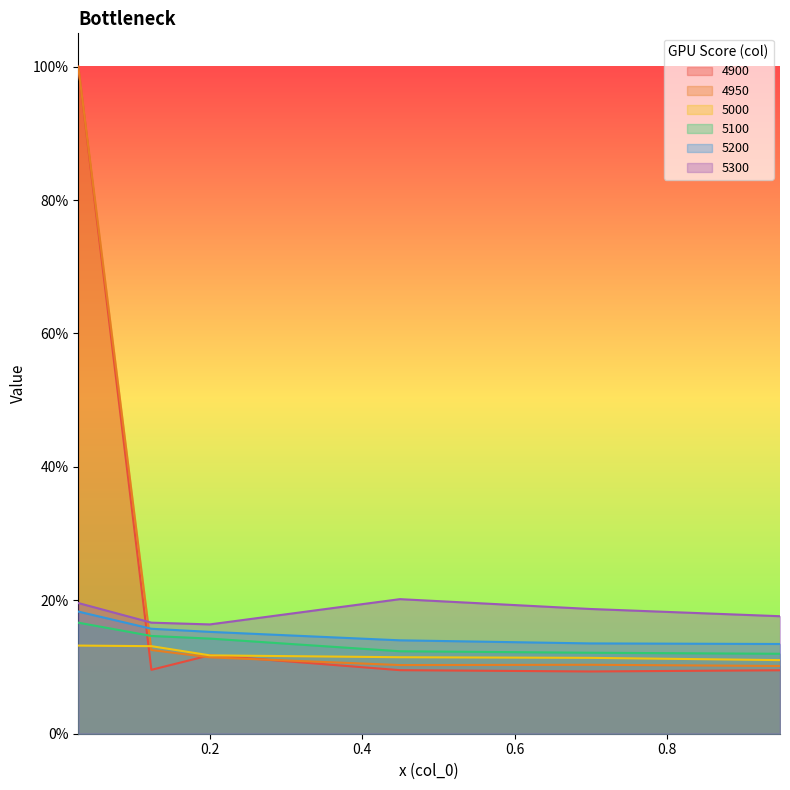

How many times do 4900 and 4950 cross each other?

2